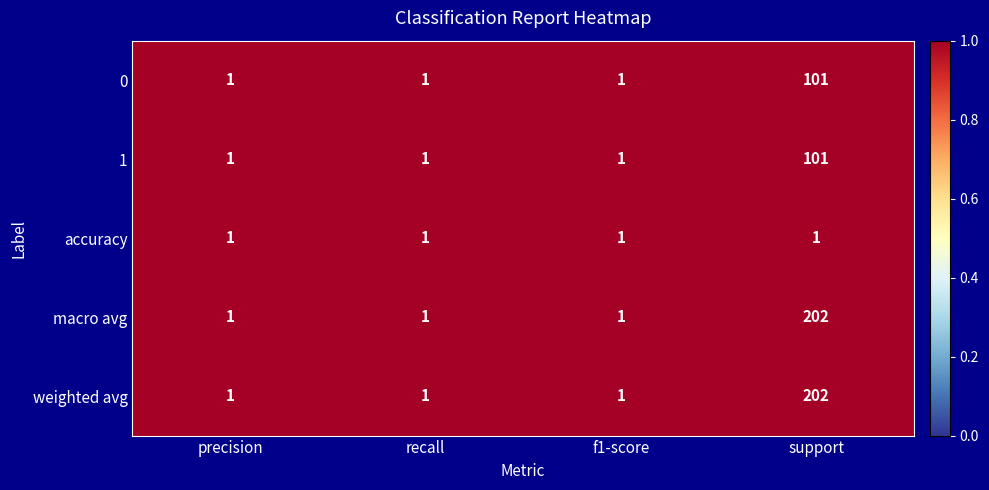

Is it true that 0 equals 1 at f1-score?

True